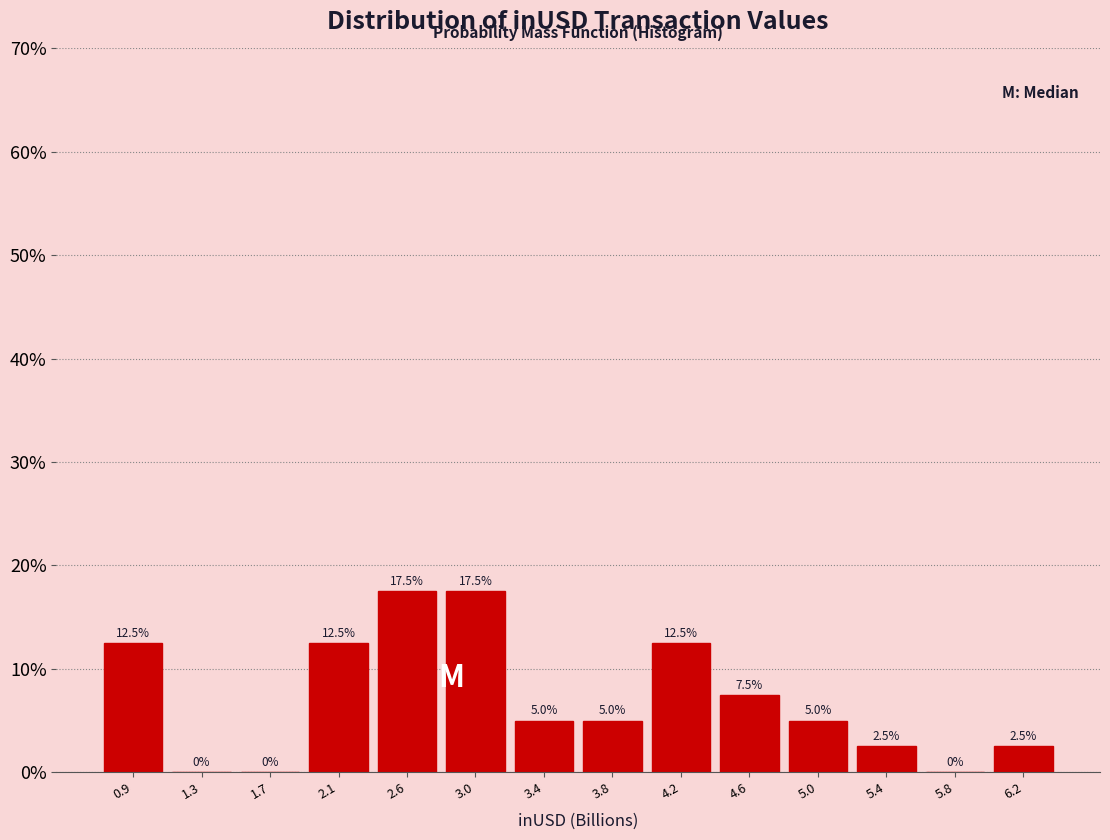

Reading left to right, transcribe this chart: for each bar, give the range it covers on the x-axis and its height. The bar edges are not printed on the chart, so give them approximately, as read against the axis.

0.70 to 1.10: 12.5
1.10 to 1.55: 0.0
1.55 to 1.95: 0.0
1.95 to 2.35: 12.5
2.35 to 2.75: 17.5
2.75 to 3.15: 17.5
3.15 to 3.60: 5.0
3.60 to 4.00: 5.0
4.00 to 4.40: 12.5
4.40 to 4.80: 7.5
4.80 to 5.20: 5.0
5.20 to 5.65: 2.5
5.65 to 6.05: 0.0
6.05 to 6.45: 2.5